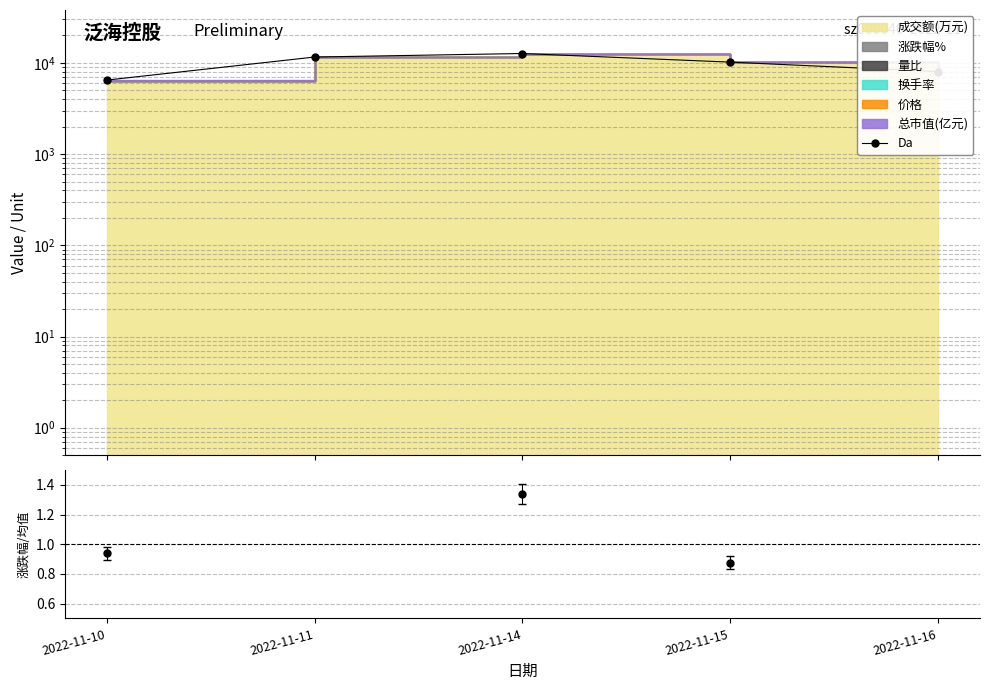

What is the value of the 5th point from the left?

8039.9